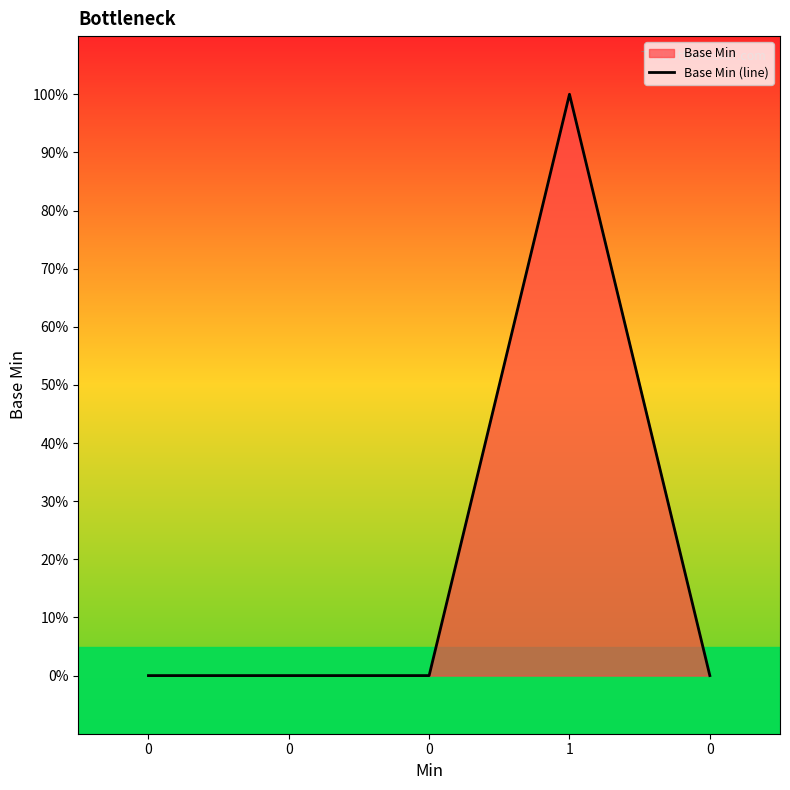

How many values exceed 0?

1